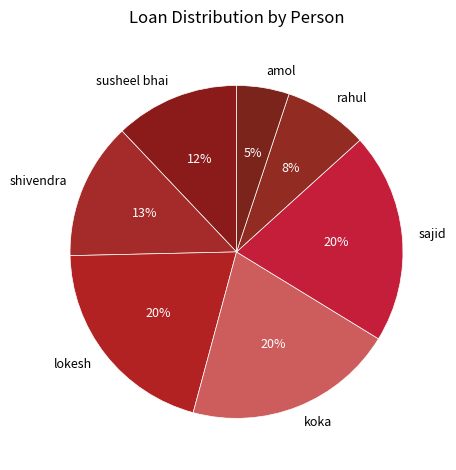

To the nearest percent, what portion does amol represent?

5%